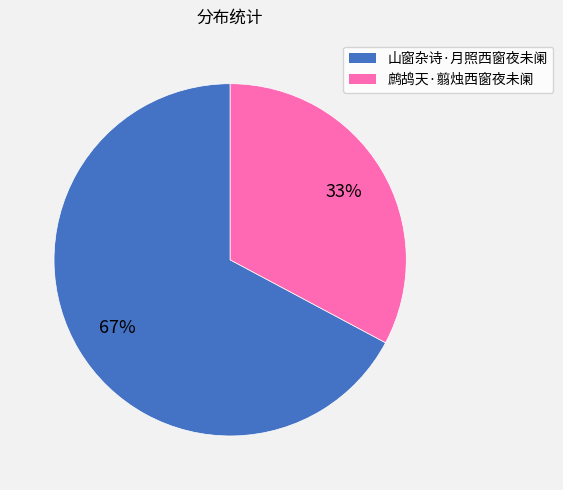

Which category has the smallest portion of the pie?

鹧鸪天·翦烛西窗夜未阑